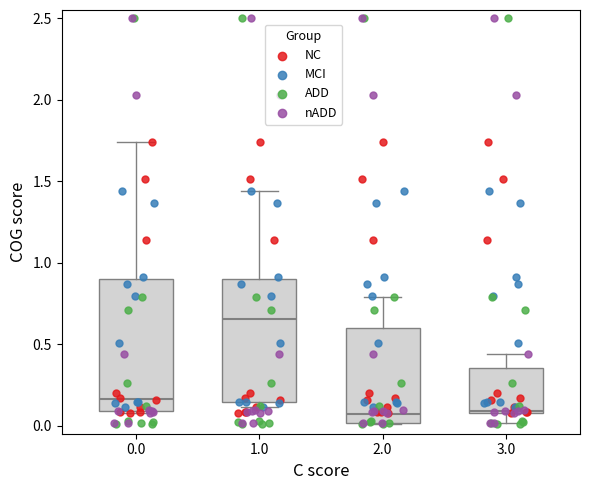

Comparing the boxes themselves (not the whiskers), which one is the tallest?

0.0